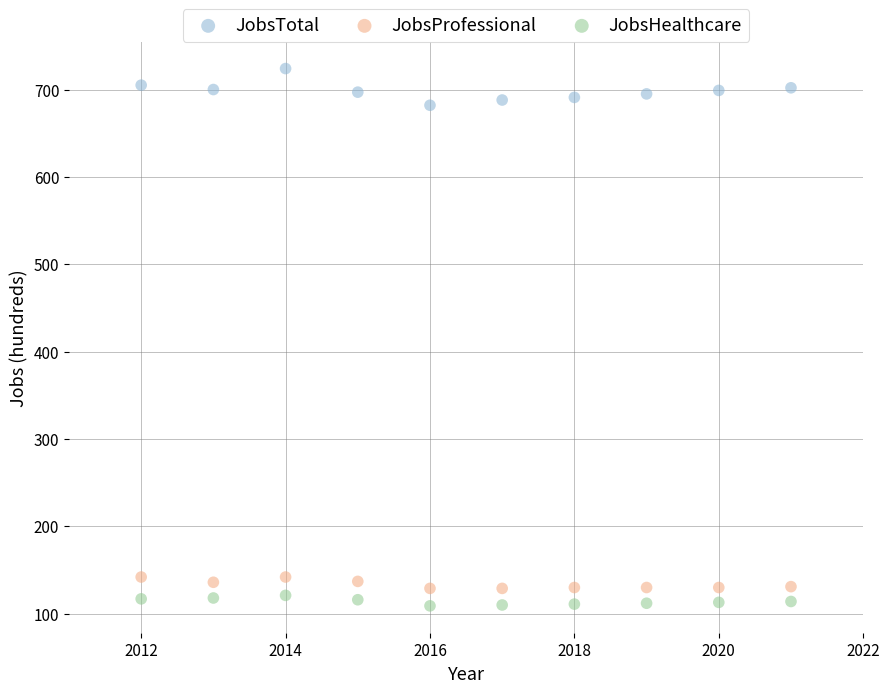

What is the X range (max minus min) for the scatter plot?

9